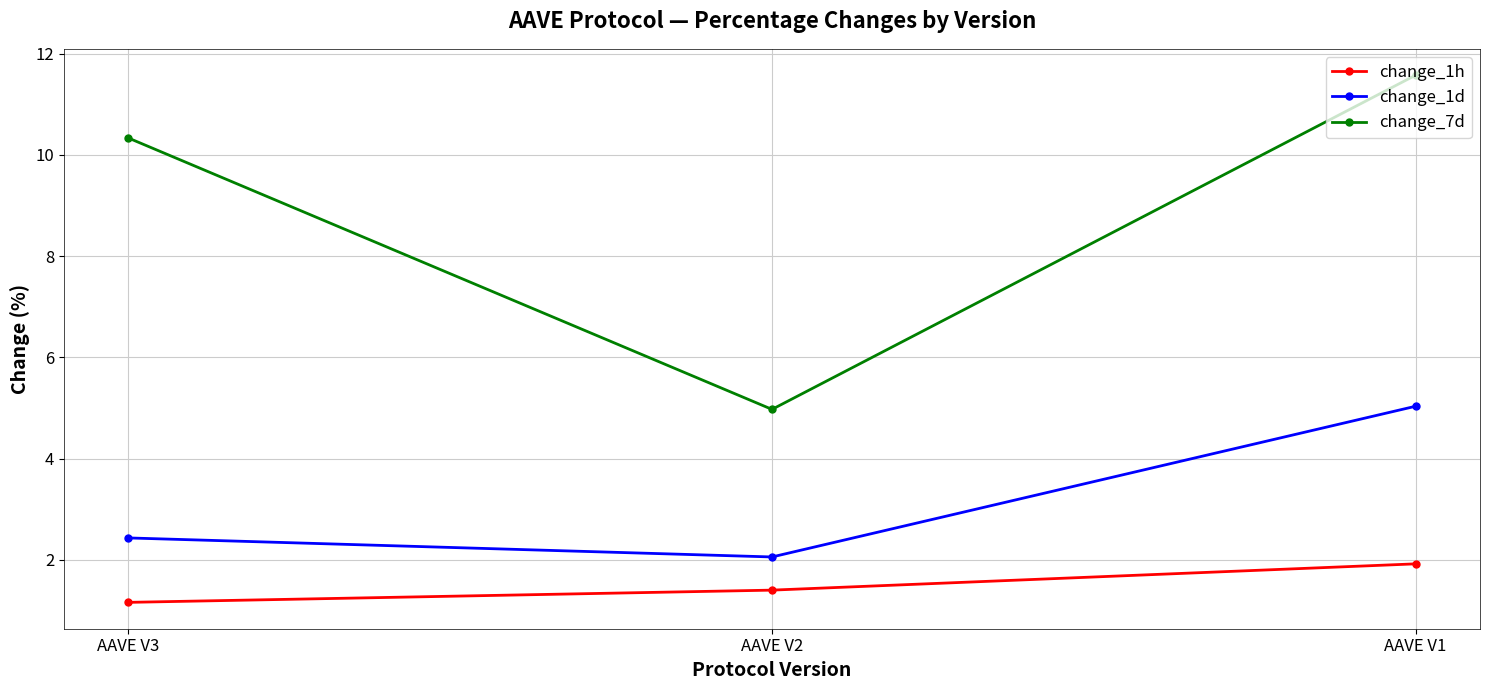

Is it true that change_1h equals 0.9 at AAVE V1?

False